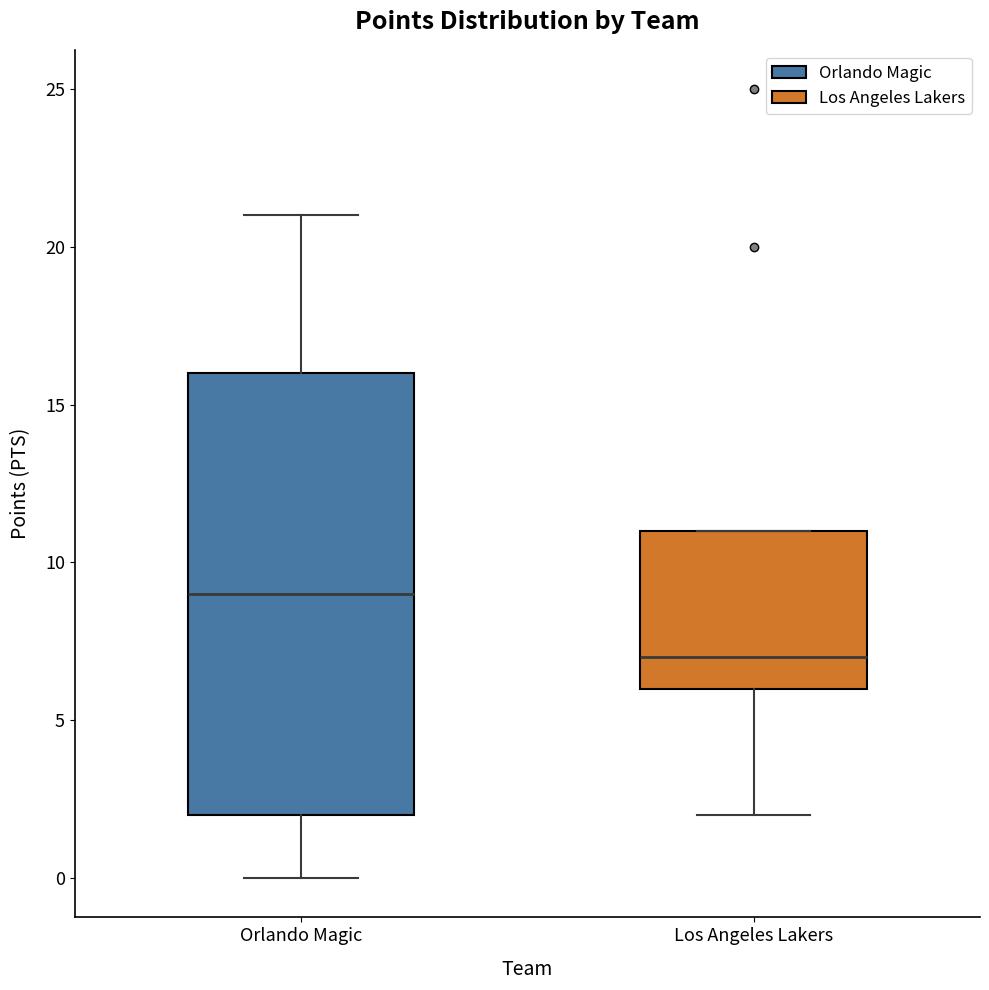

Reading left to right, transcribe this box plot: for each box, give where its median line is, the range the box spans, and where its two whiskers end, as read against the y-axis. The values are not printed on the chart, so give them approximately, as read against the axis.

Orlando Magic: median 9, box 2 to 16, whiskers 0 to 21
Los Angeles Lakers: median 7, box 6 to 11, whiskers 2 to 11